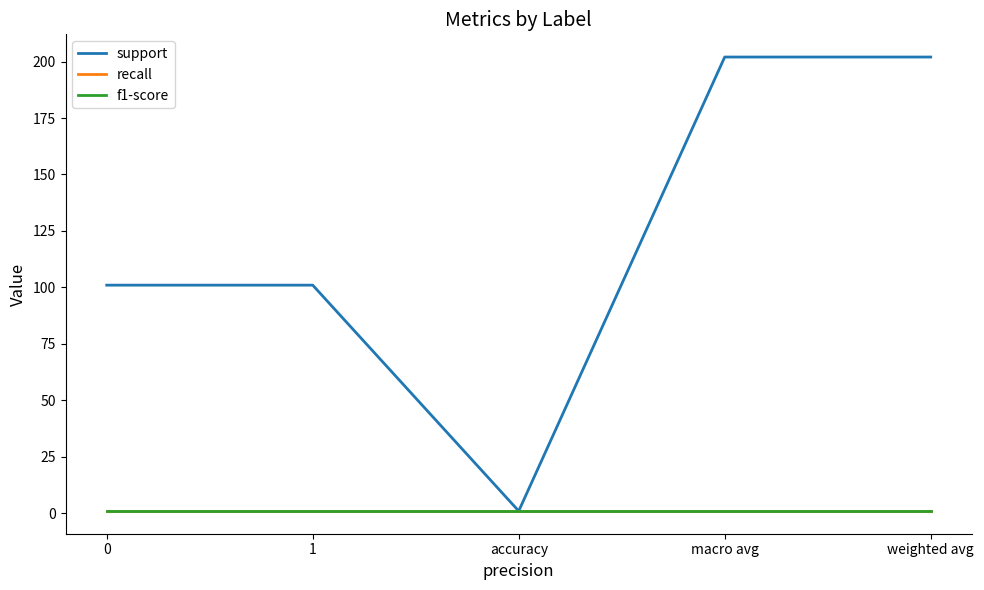

Does the chart display data point markers on the line(s)?

No